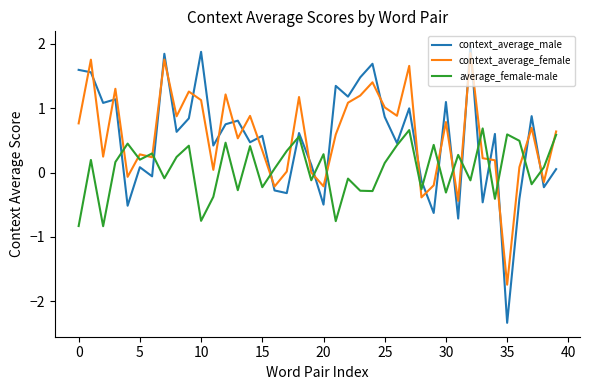

After their last crossing, which series has the higher values: context_average_male or context_average_female?

context_average_female